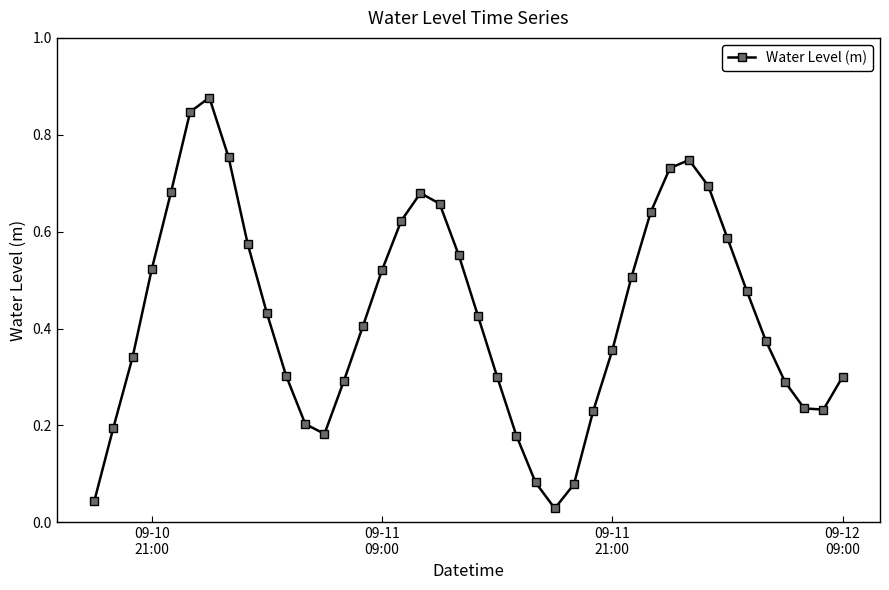

How many data points does each series have?

40